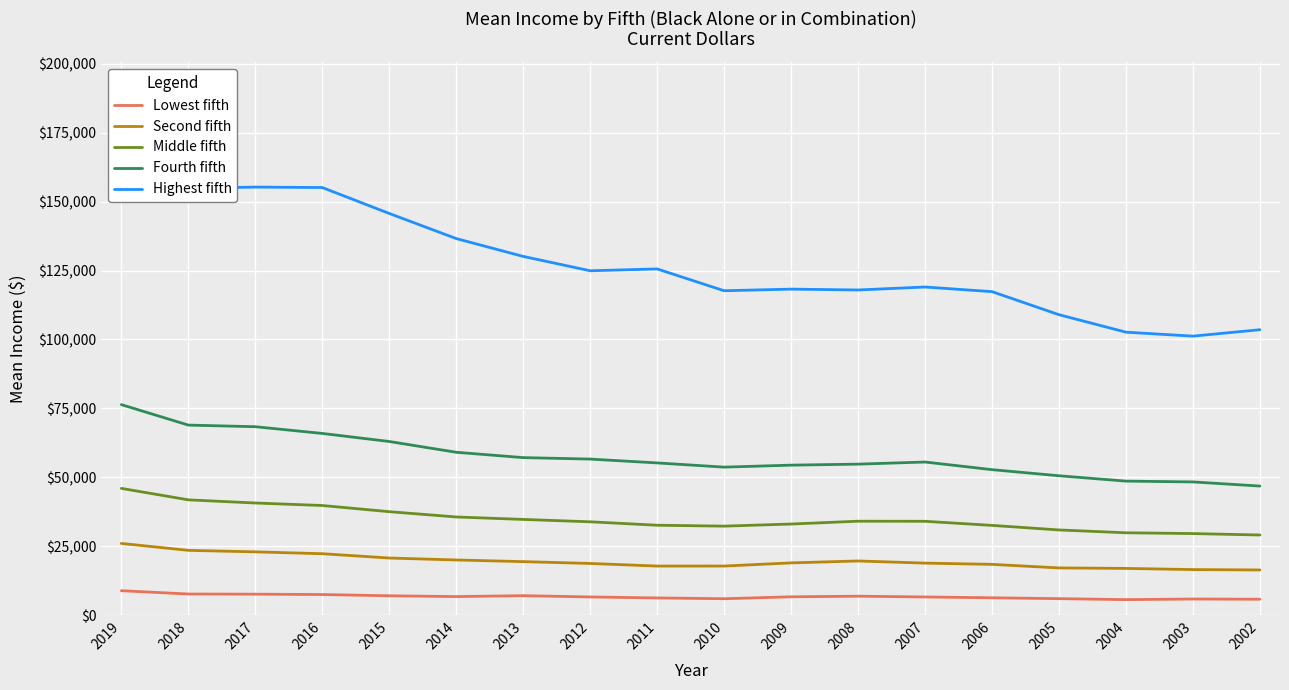

The value of Fourth fifth at 2006 is 52788. True or false?

True